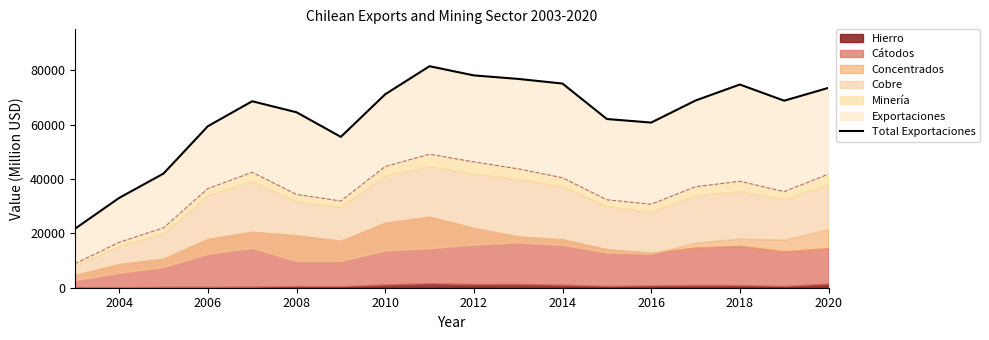

What is the greatest value displayed?

81438